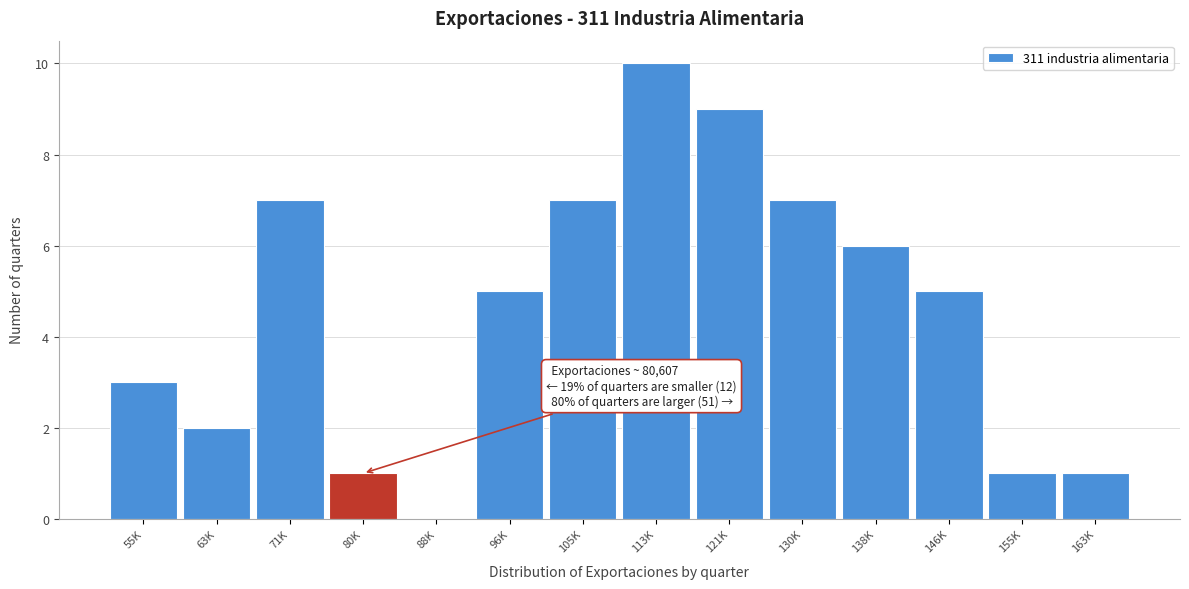

Reading left to right, what are all the values shown in this chart?

55K=3	63K=2	71K=7	80K=1	88K=0	96K=5	105K=7	113K=10	121K=9	130K=7	138K=6	146K=5	155K=1	163K=1